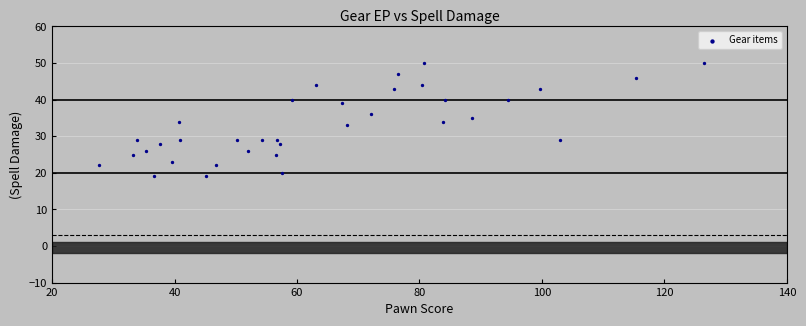

What is the range of Y values (max minus min)?

31